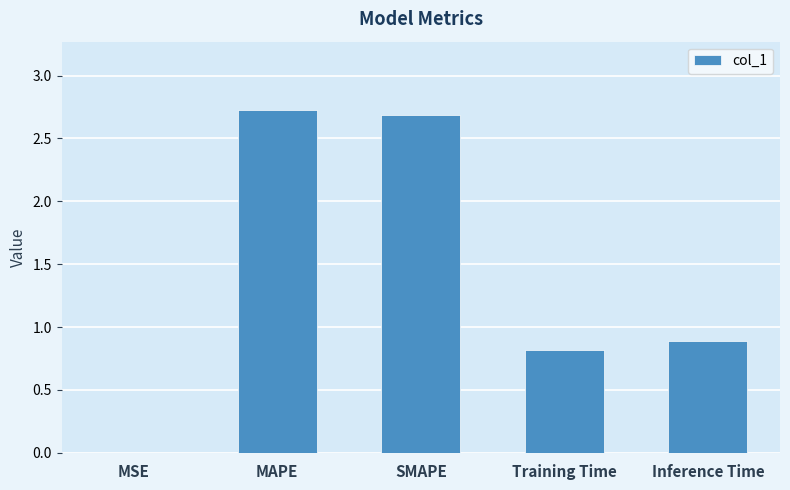

What is the greatest value displayed?

2.7